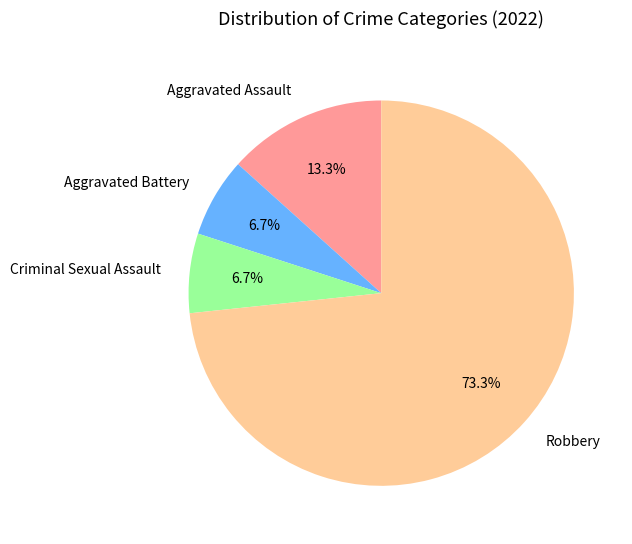

What is the majority slice?

Robbery